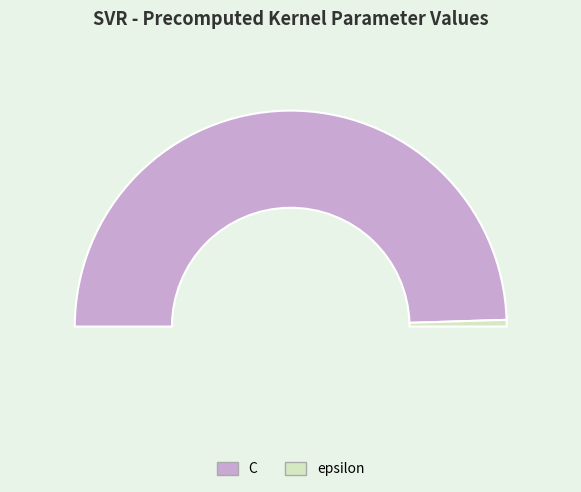

Combined, what portion of the pie is C and epsilon?

100.0%